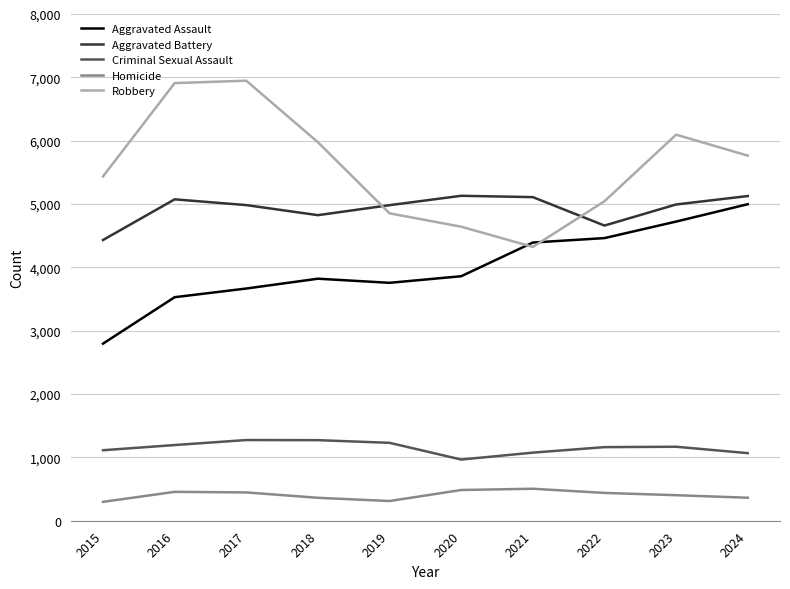

Between 2018 and 2021, which series saw the biggest shift?

Robbery